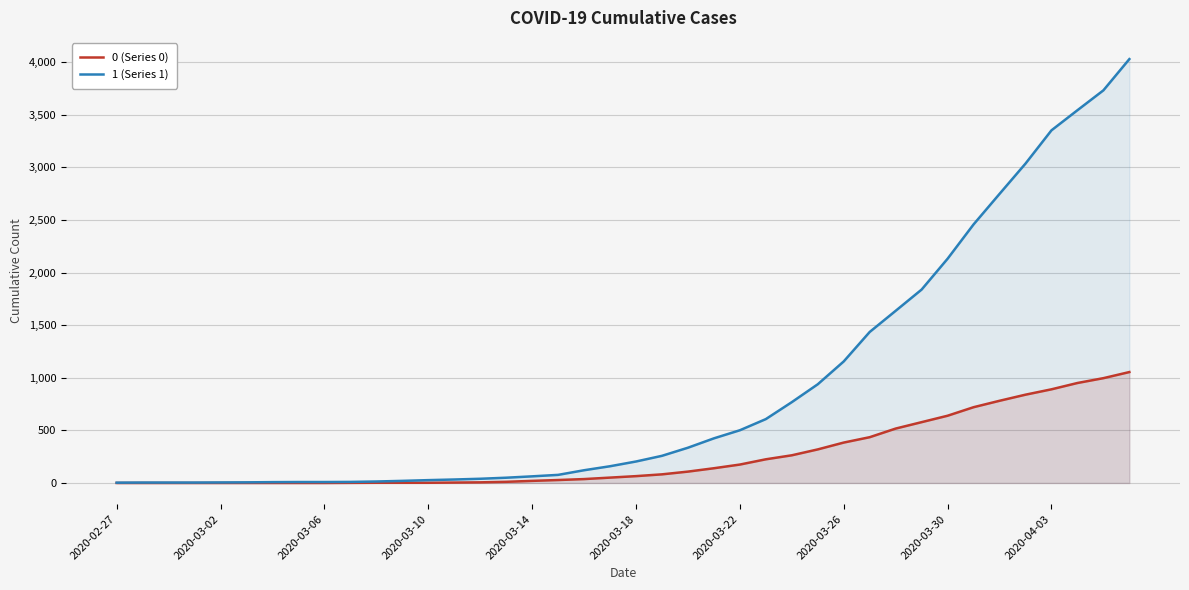

What is the greatest value displayed?

4028